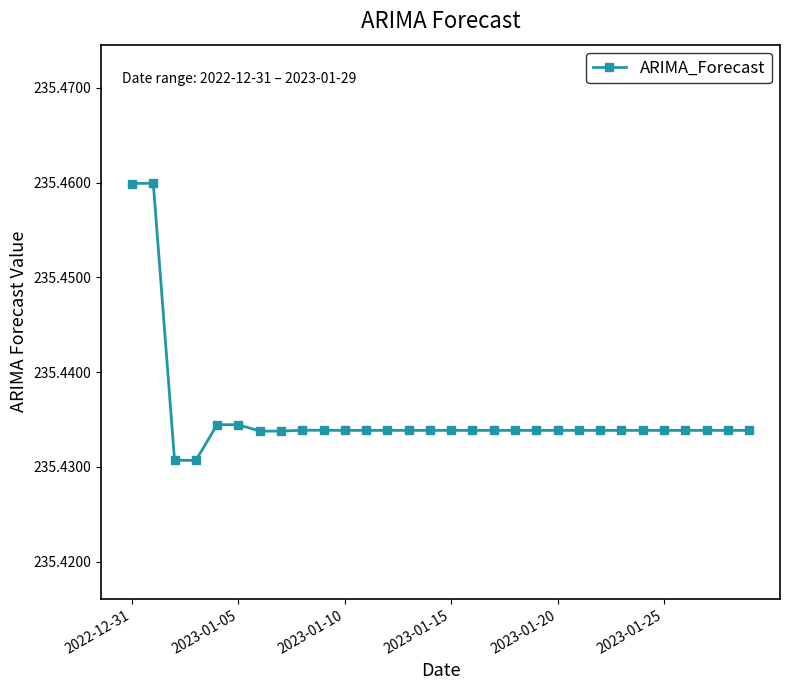

What is the sum of all values?

7063.1